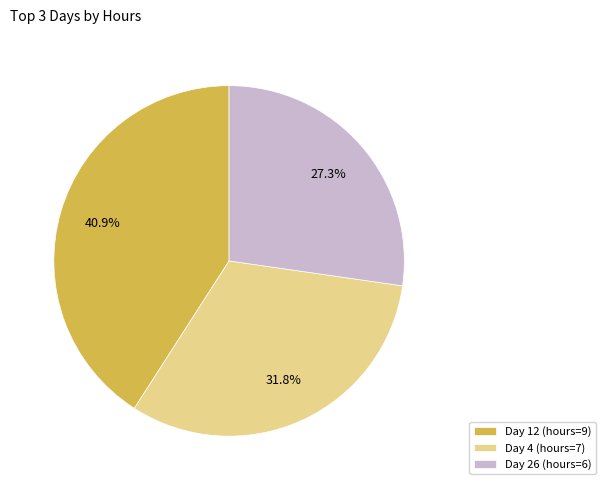

Rank the categories by value from lowest to highest.

Day 26 (hours=6), Day 4 (hours=7), Day 12 (hours=9)